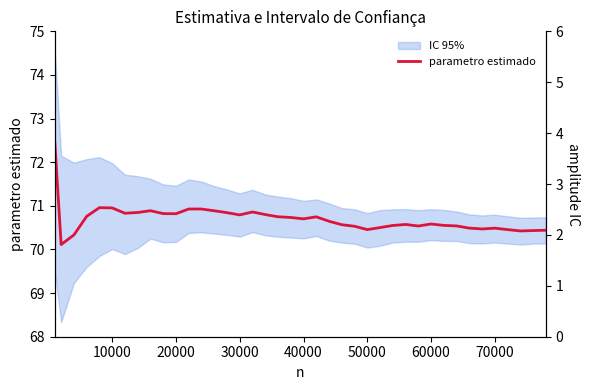

True or false: amplitude IC and parametro estimado intersect in this chart.

False